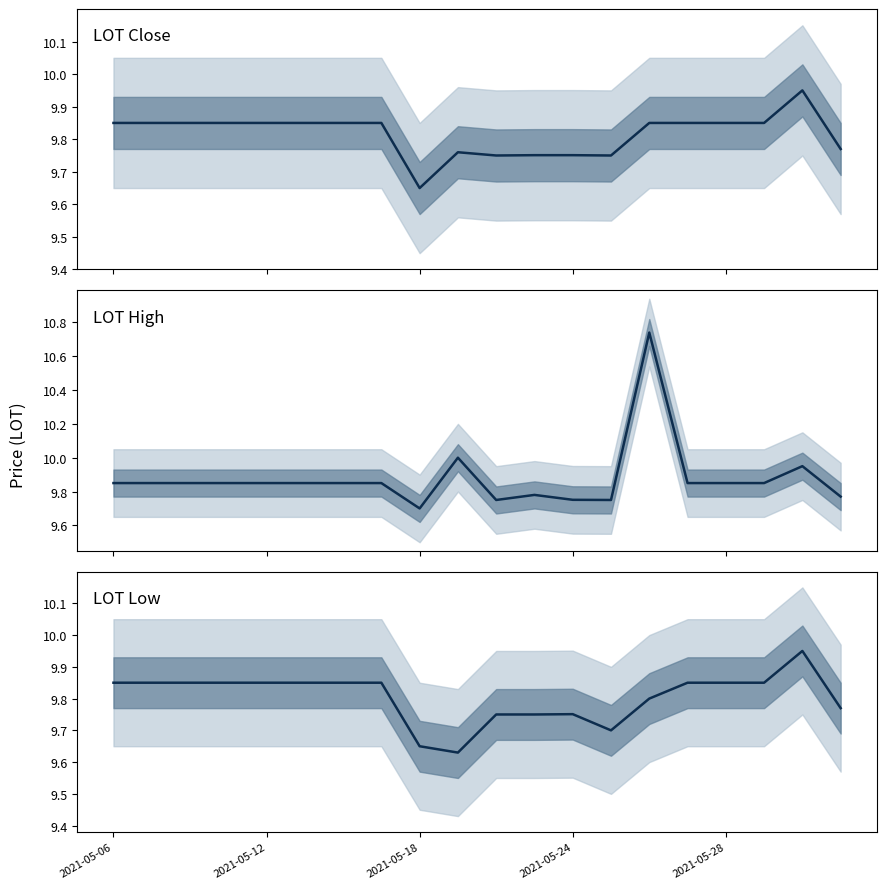

How many series are shown in this chart?

3